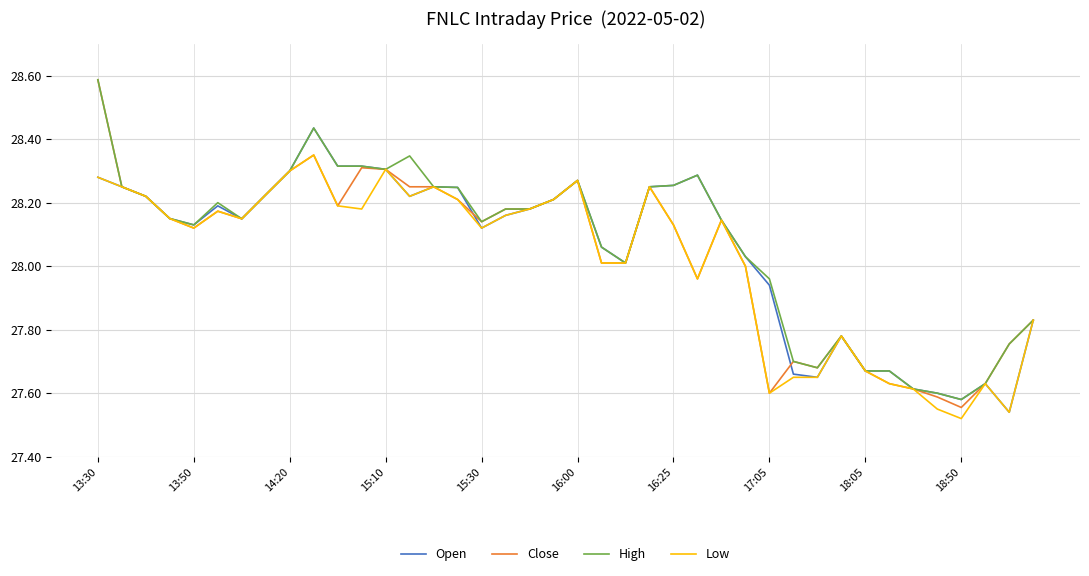

What is the greatest value displayed?

28.6